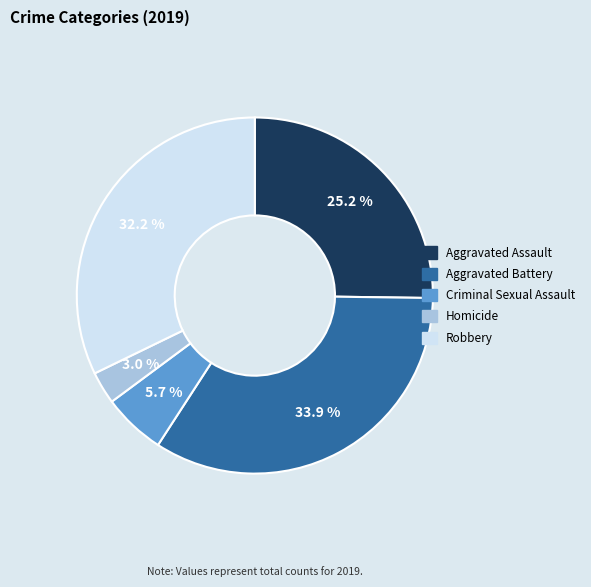

To the nearest percent, what is the difference between the Aggravated Battery and Aggravated Assault slice percentages?

9%